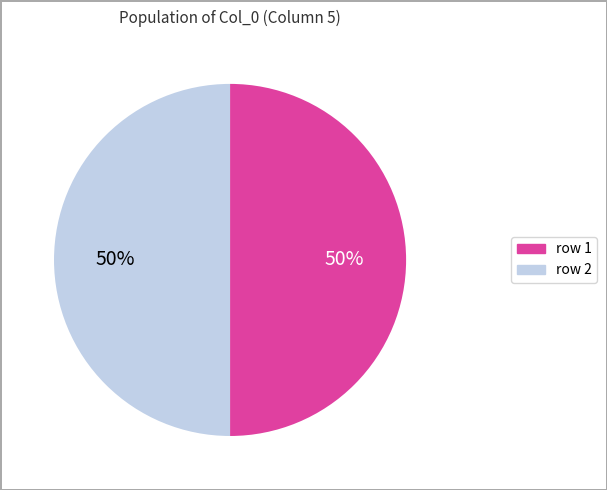

How many segments does this pie chart have?

2